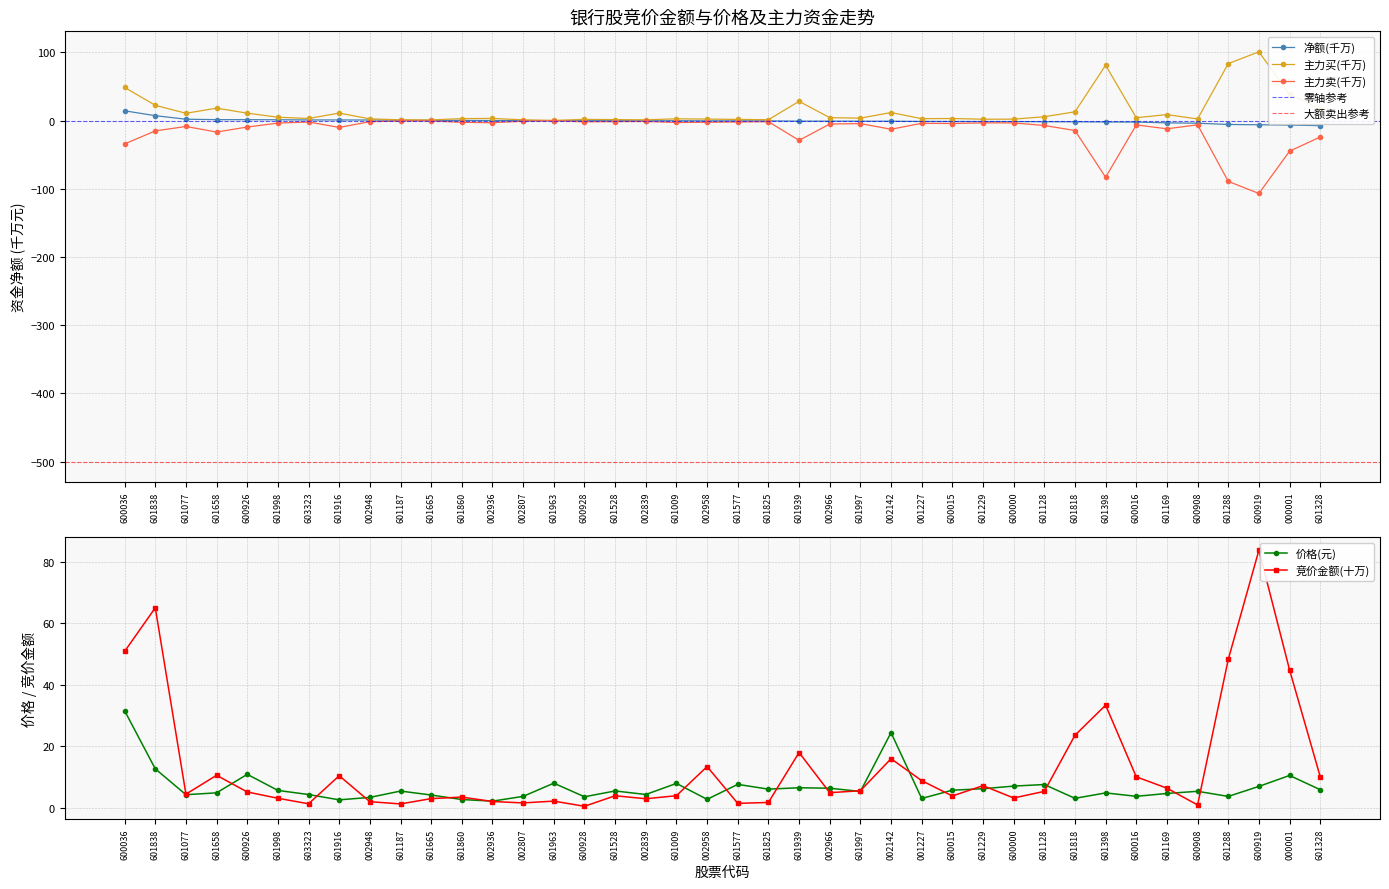

True or false: 主力买 has more than 2 points higher than both neighbors.

True